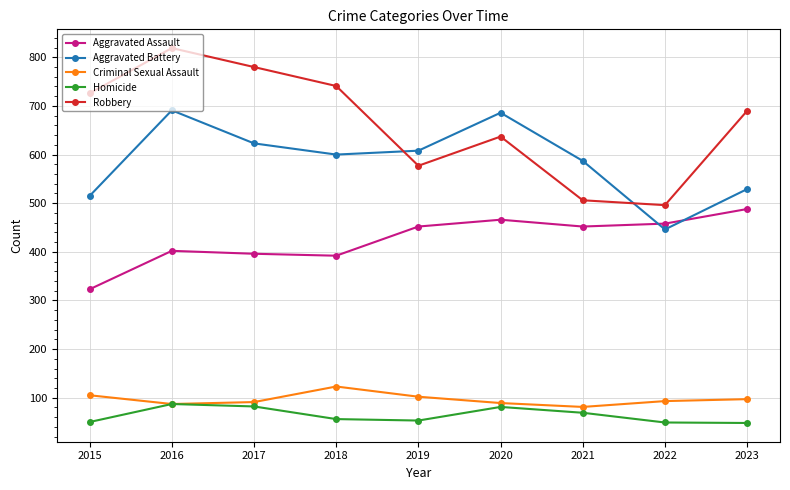

True or false: Aggravated Assault and Aggravated Battery intersect in this chart.

True